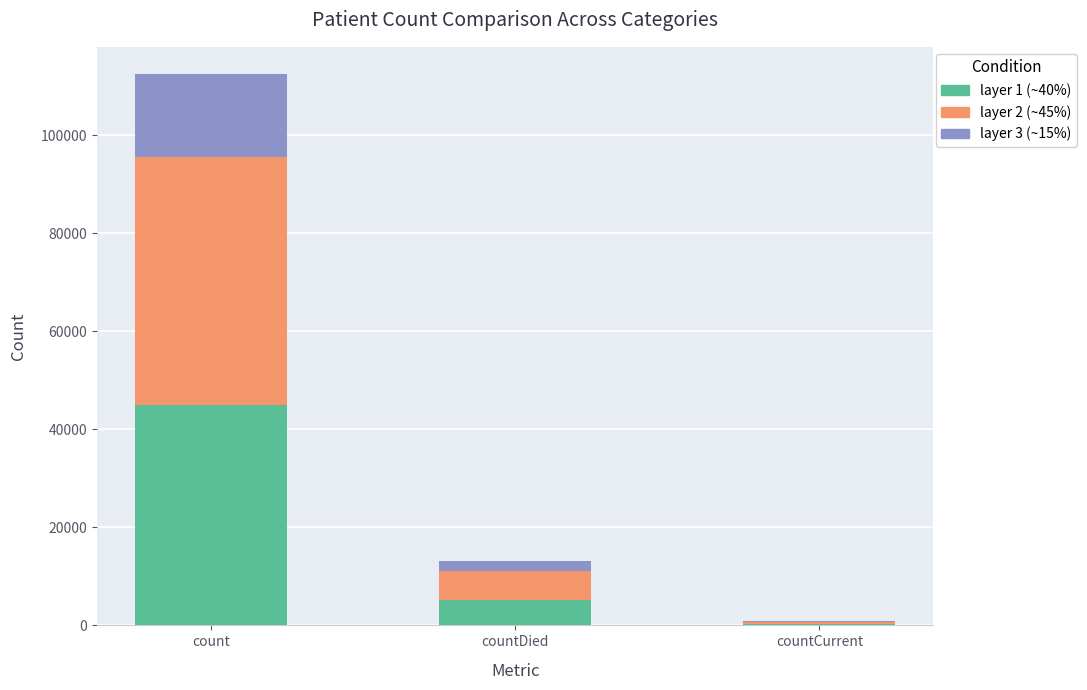

At which category is the sum across all series the highest?

count